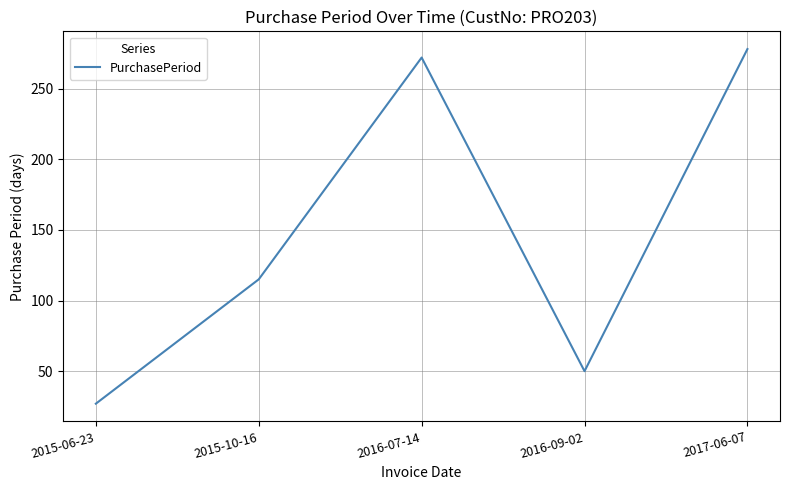

What position from the left is 2016-09-02?

4